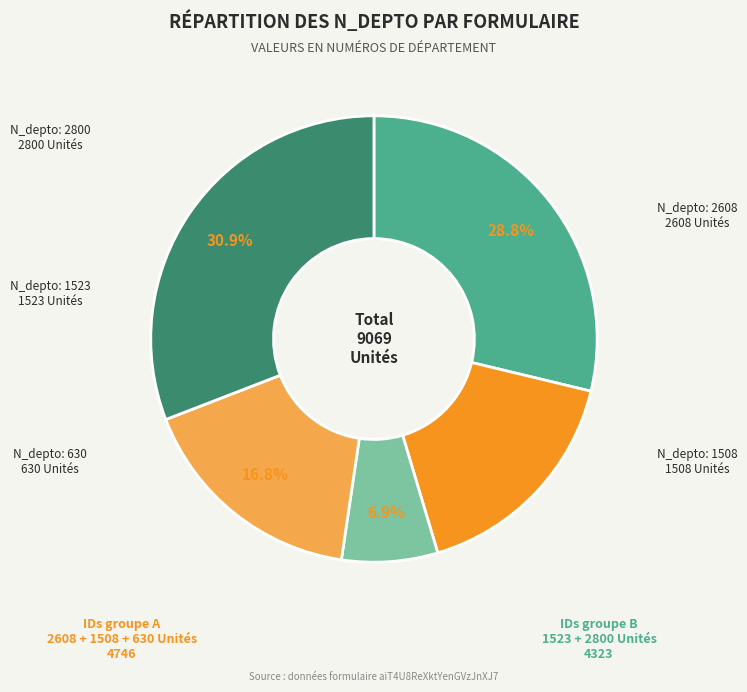

Is there any slice that represents more than half of the pie?

No